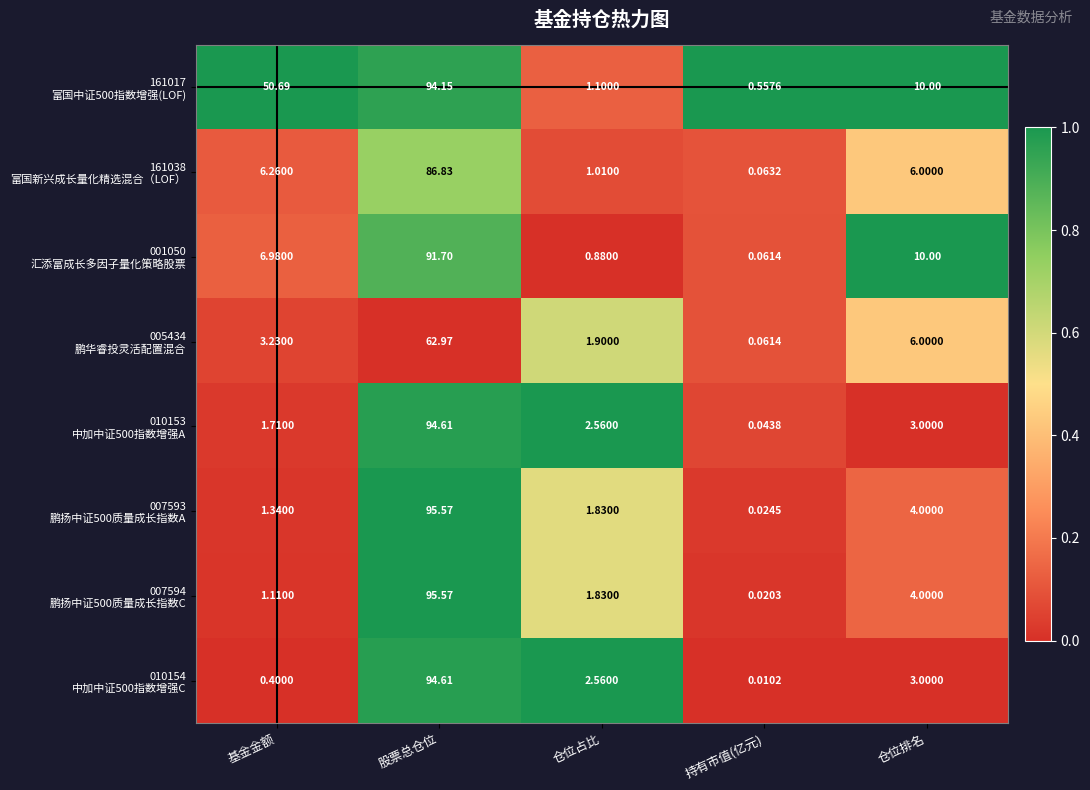

At which category is the sum across all series the highest?

股票总仓位